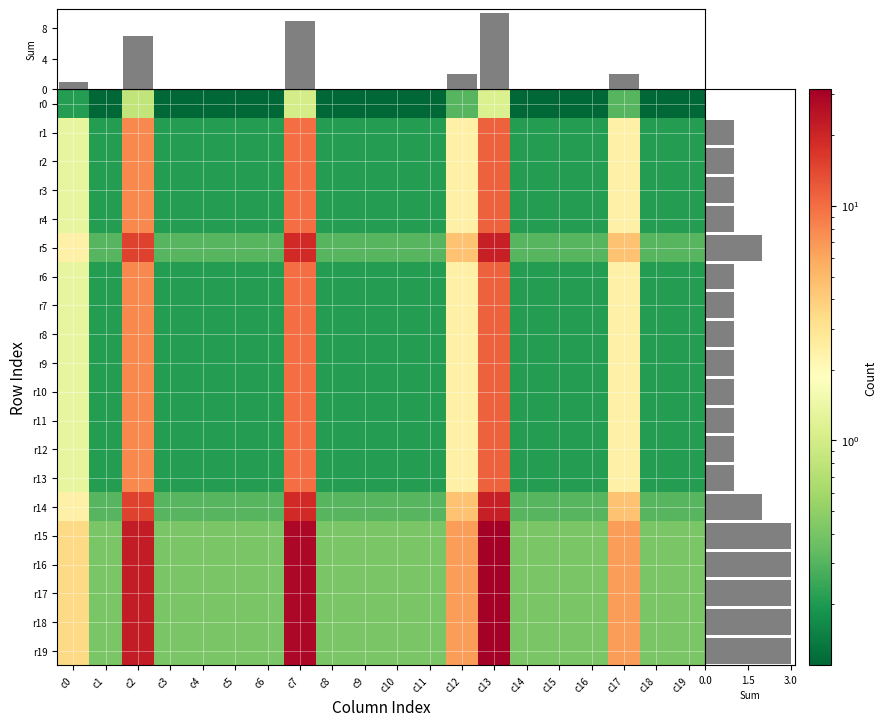

What value does the r18 series have at c0?

3.5